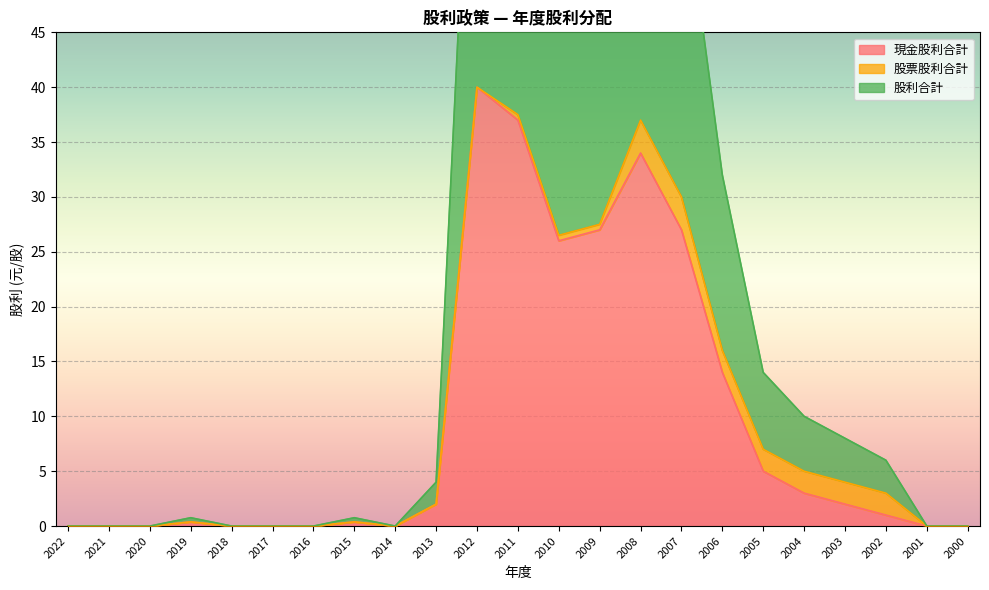

Which category has the highest value across all series?

2012